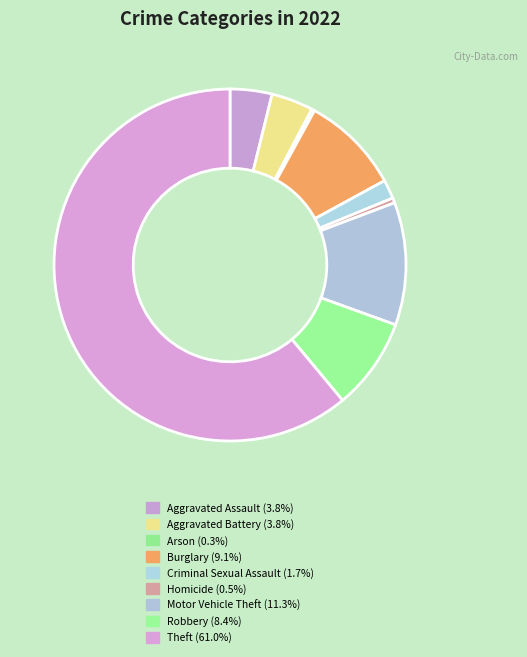

To the nearest percent, what portion does Burglary represent?

9%